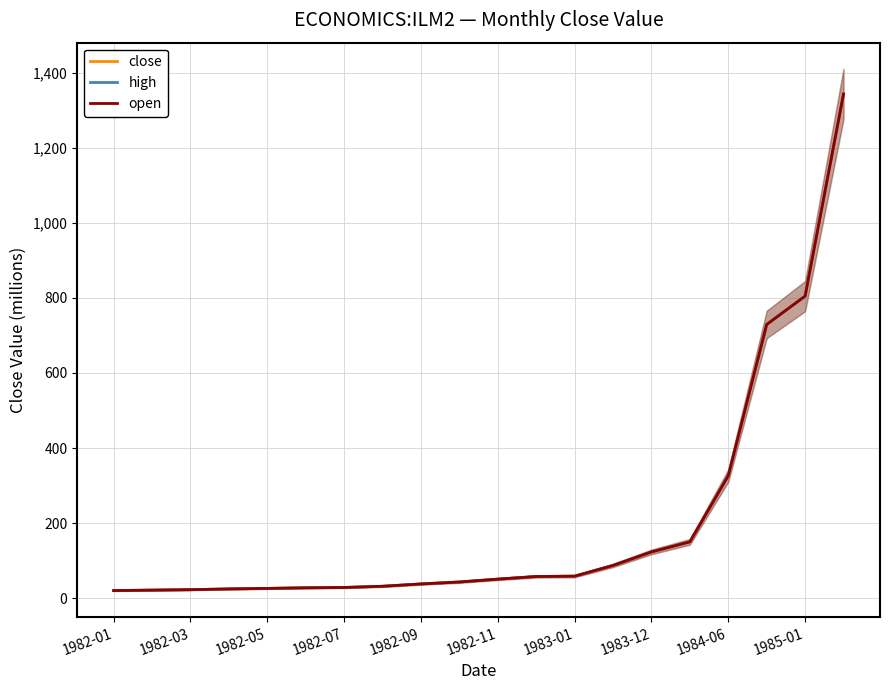

At which category does the chart reach its minimum across all series?

1982-01